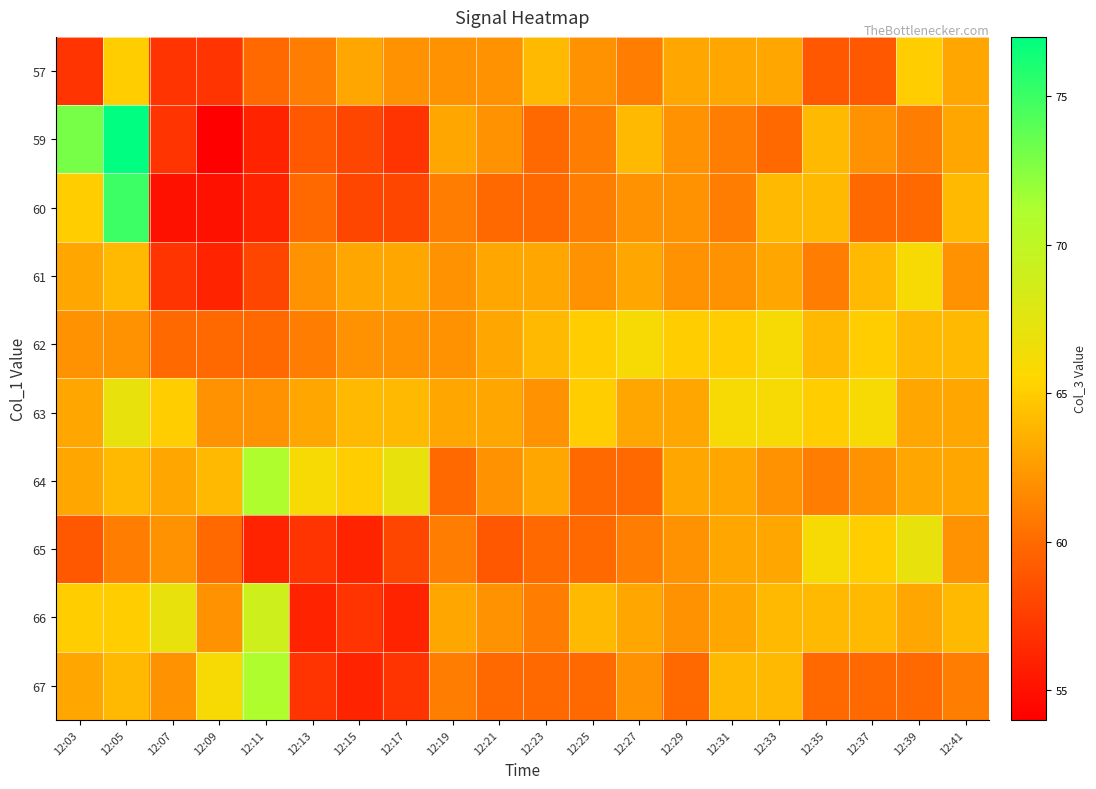

Which label corresponds to the smallest value in the chart?

12:09